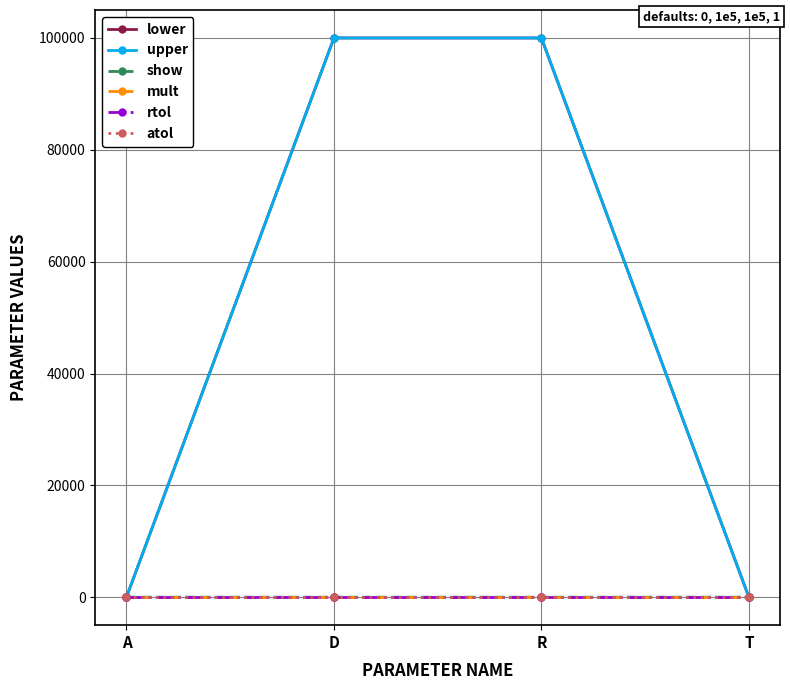

Does the chart have visible grid lines?

Yes